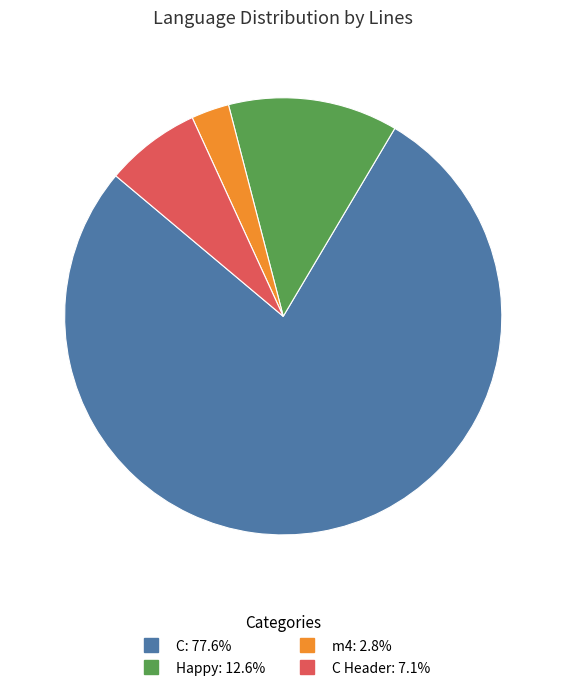

Is there any slice that represents more than half of the pie?

Yes